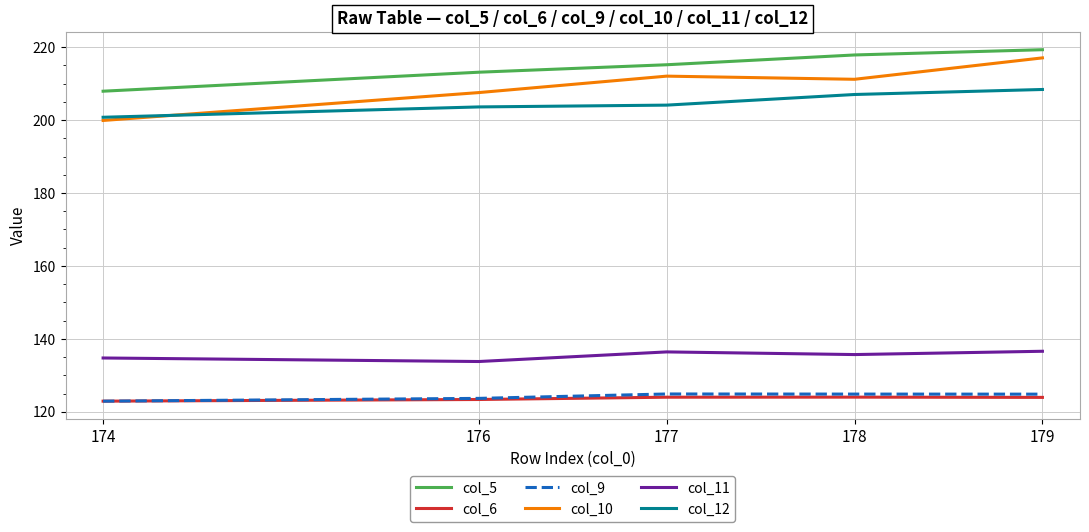

Is the value of col_5 at 179 greater than the value of col_11 at 176?

Yes